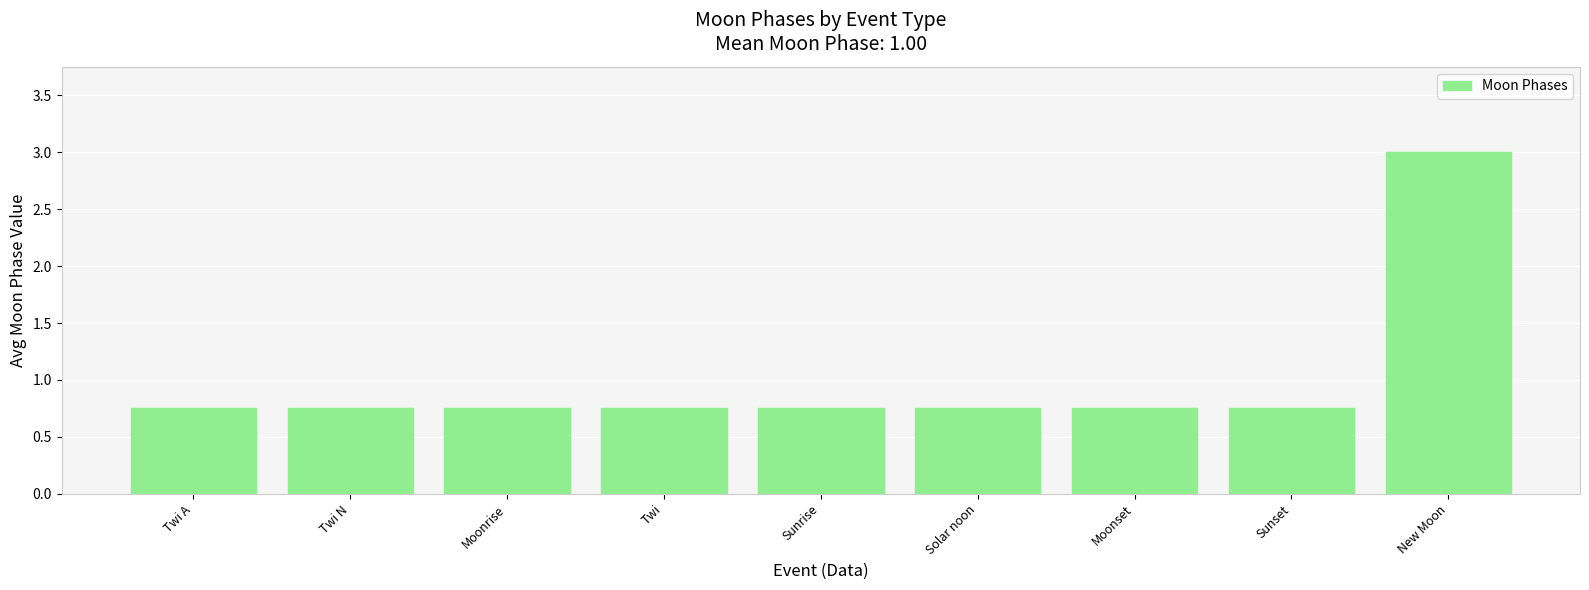

Count the values in the range 0 to 1.

8